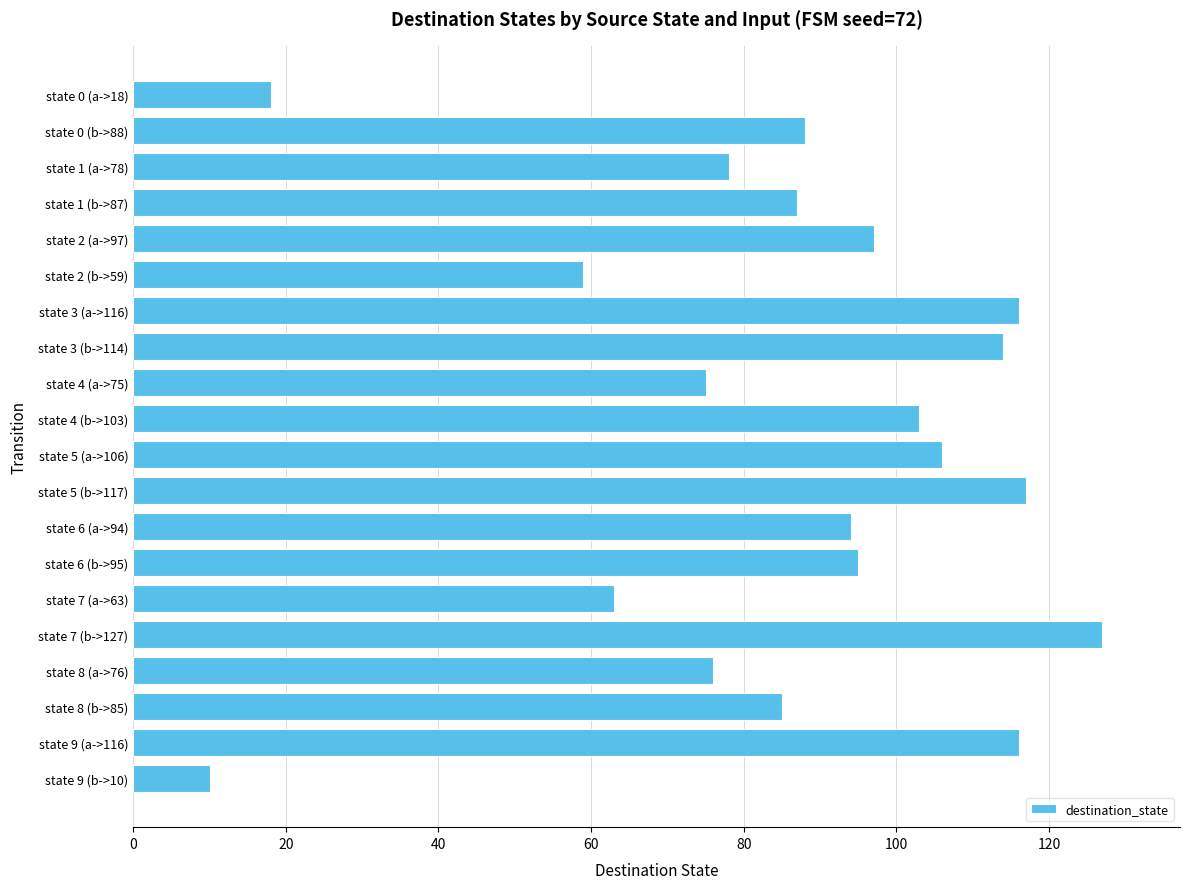

Reading bottom to top, list all the values displayed in this chart.

state 9 (b->10)=10	state 9 (a->116)=116	state 8 (b->85)=85	state 8 (a->76)=76	state 7 (b->127)=127	state 7 (a->63)=63	state 6 (b->95)=95	state 6 (a->94)=94	state 5 (b->117)=117	state 5 (a->106)=106	state 4 (b->103)=103	state 4 (a->75)=75	state 3 (b->114)=114	state 3 (a->116)=116	state 2 (b->59)=59	state 2 (a->97)=97	state 1 (b->87)=87	state 1 (a->78)=78	state 0 (b->88)=88	state 0 (a->18)=18